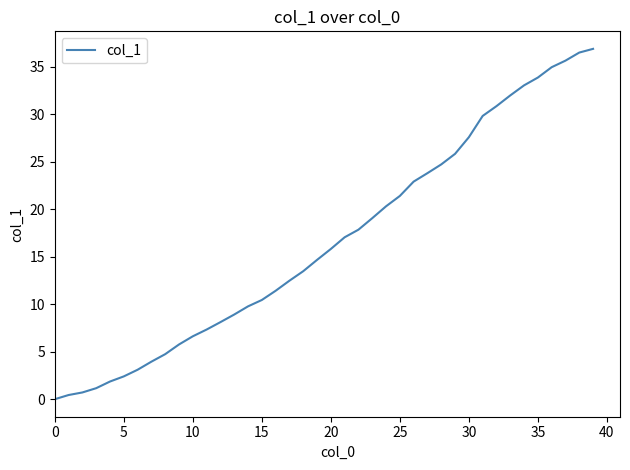

What is the average value?

16.7